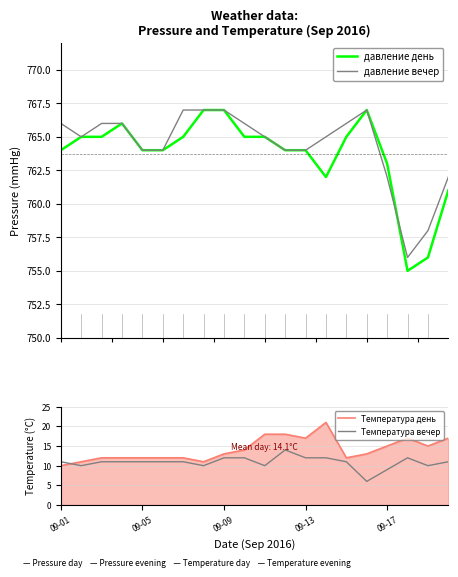

What is the maximum value for давление день?

767